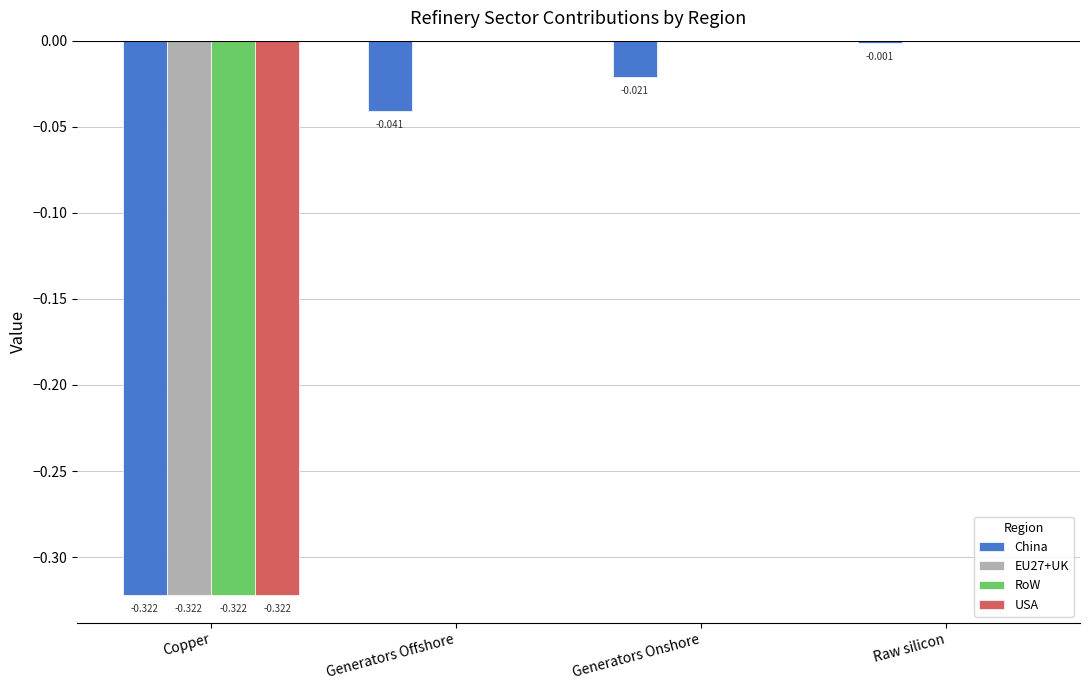

Which series changed the most between Generators Offshore and Raw silicon?

China